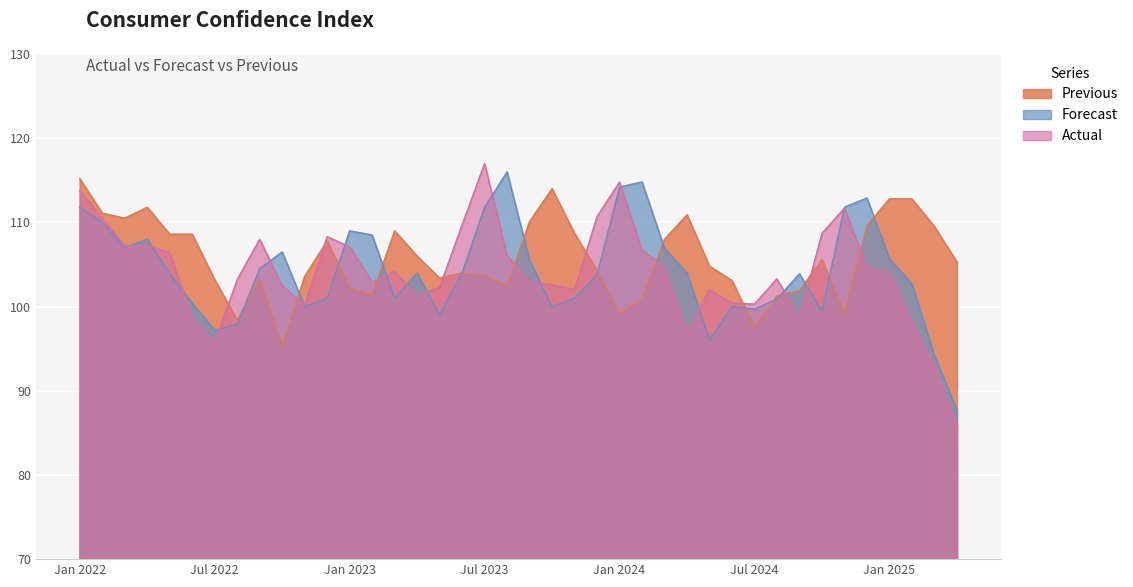

What is the sum of all Previous values?

4229.0